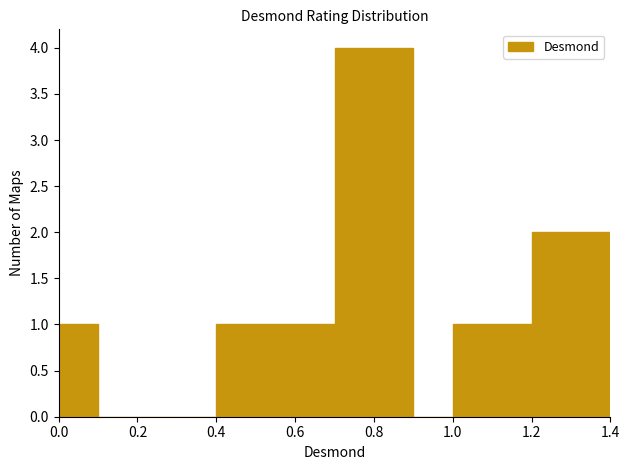

Reading left to right, transcribe this chart: for each bar, give the range it covers on the x-axis and its height. The values are not printed on the chart, so give them approximately, as read against the axis.

0.0 to 0.1: 1
0.1 to 0.2: 0
0.2 to 0.3: 0
0.3 to 0.4: 0
0.4 to 0.5: 1
0.5 to 0.6: 1
0.6 to 0.7: 1
0.7 to 0.8: 4
0.8 to 0.9: 4
0.9 to 1.0: 0
1.0 to 1.1: 1
1.1 to 1.2: 1
1.2 to 1.3: 2
1.3 to 1.4: 2